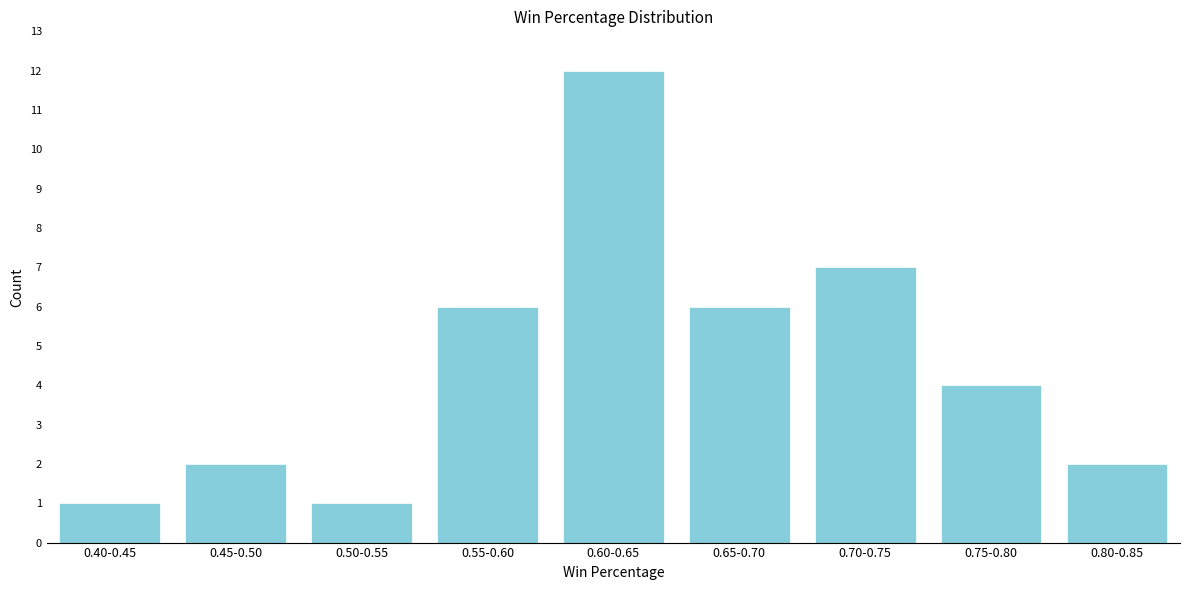

Reading left to right, transcribe all the data shown in this chart.

1	2	1	6	12	6	7	4	2